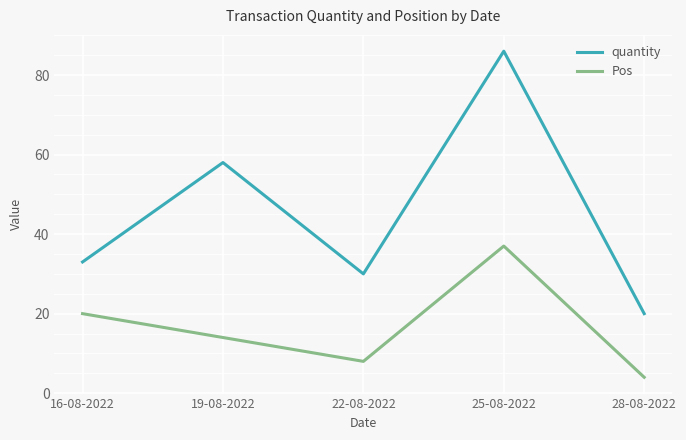

Where is Pos nearest to the value 20?

16-08-2022